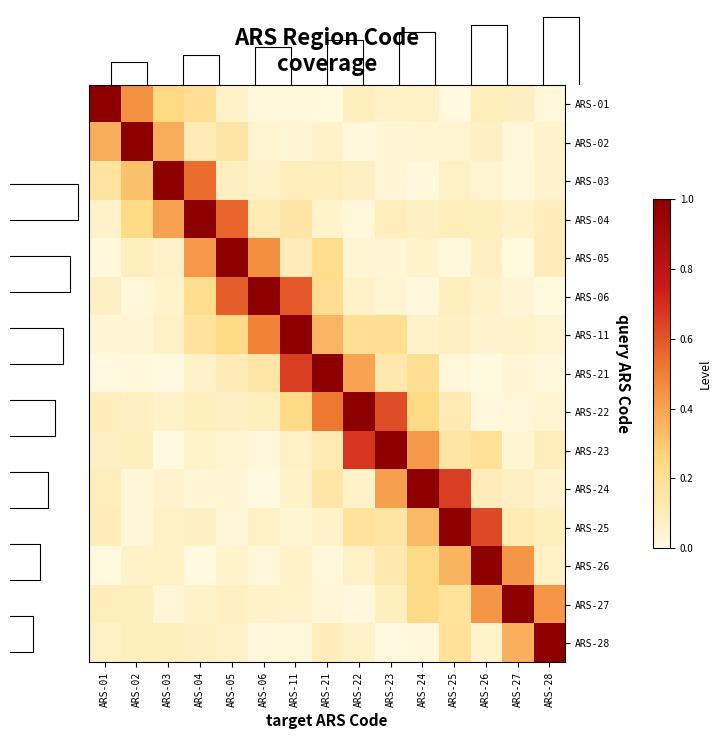

Which series has the largest range (max minus min)?

ARS-23